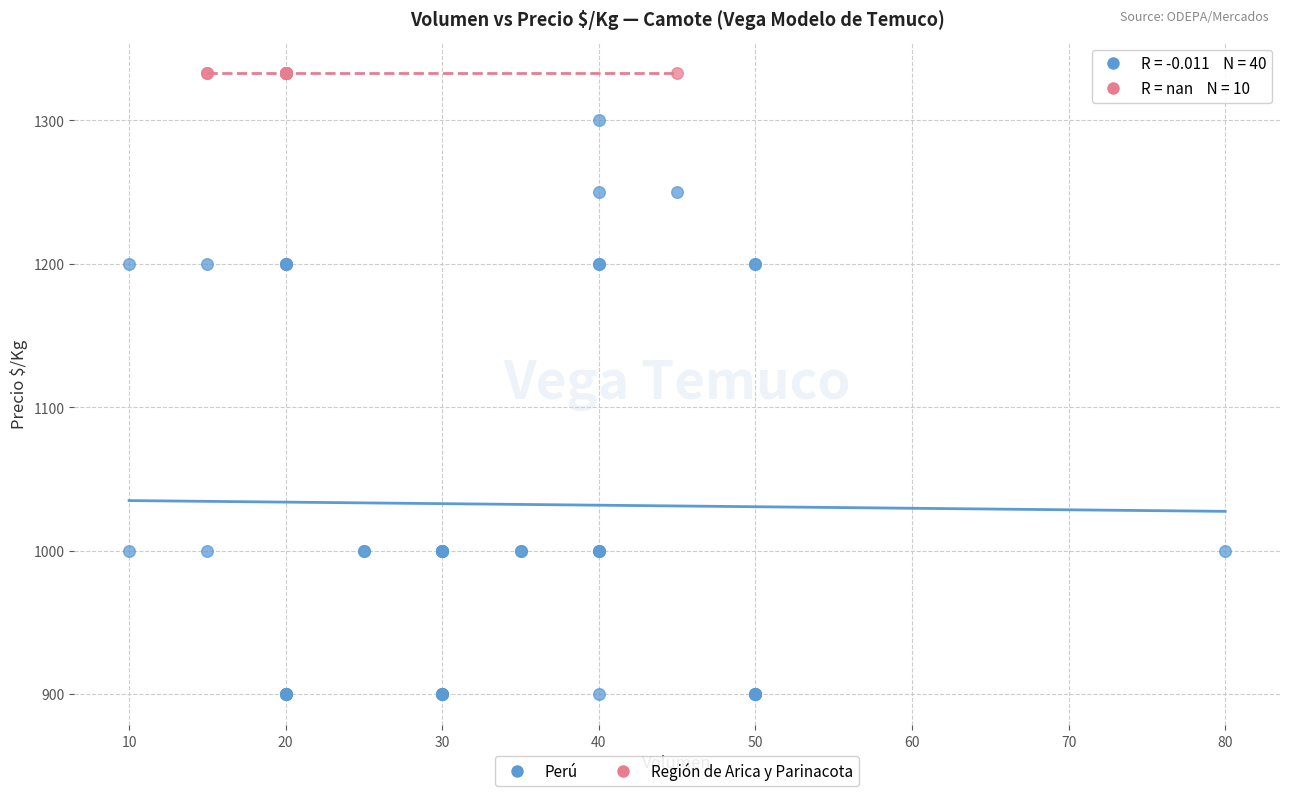

Which series contains the lowest Y value?

Perú